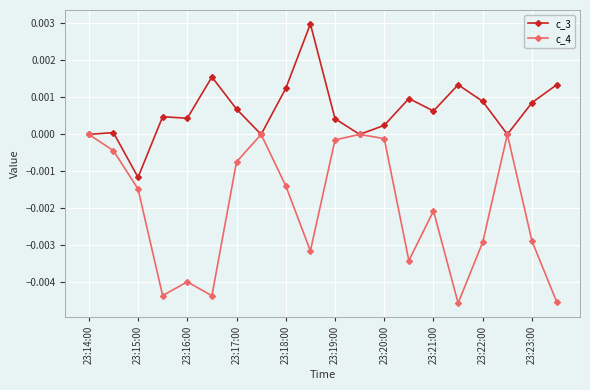

True or false: c_3 has more than 2 points higher than both neighbors.

True